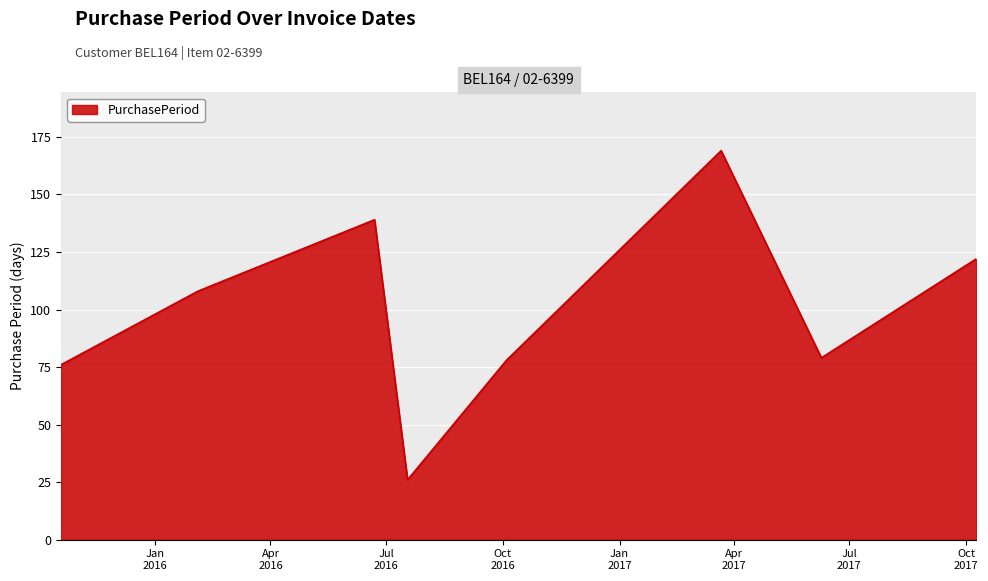

How many interior local valleys (lower than both neighbors) does the data have?

2